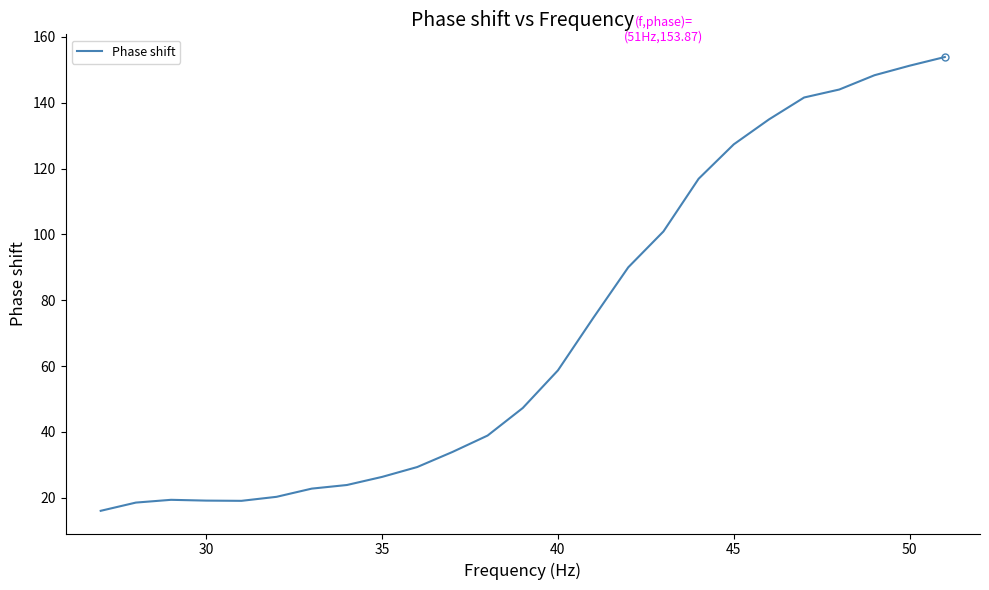

What is the minimum value shown in the chart?

16.0